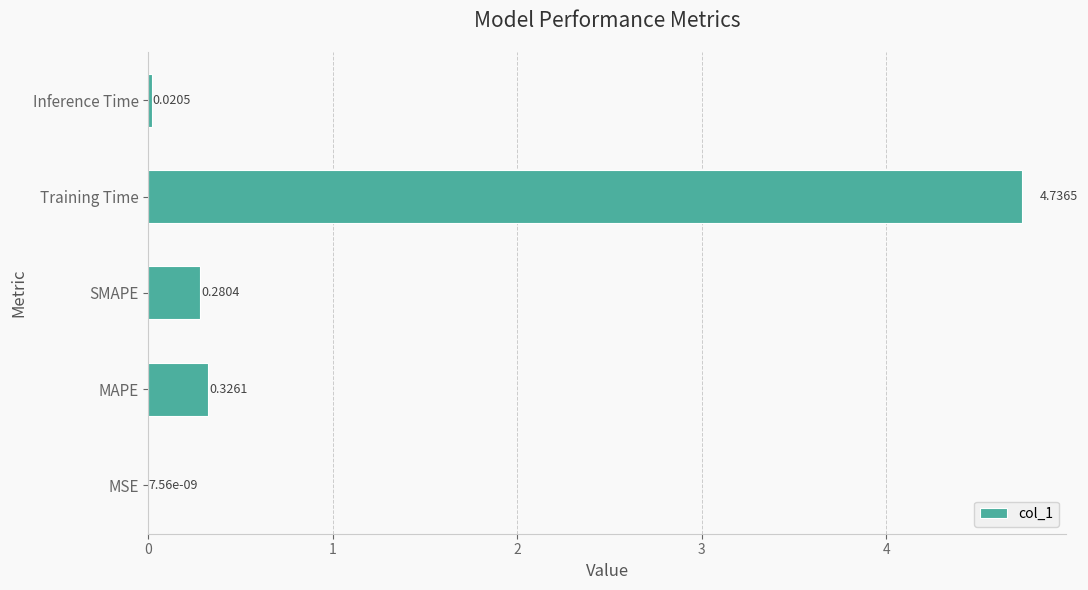

At which label is the value closest to 2?

MAPE